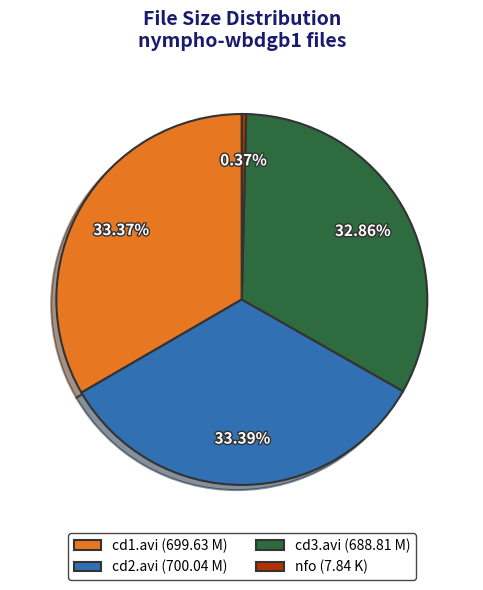

Between cd3.avi (688.81 M) and cd2.avi (700.04 M), which is larger?

cd2.avi (700.04 M)